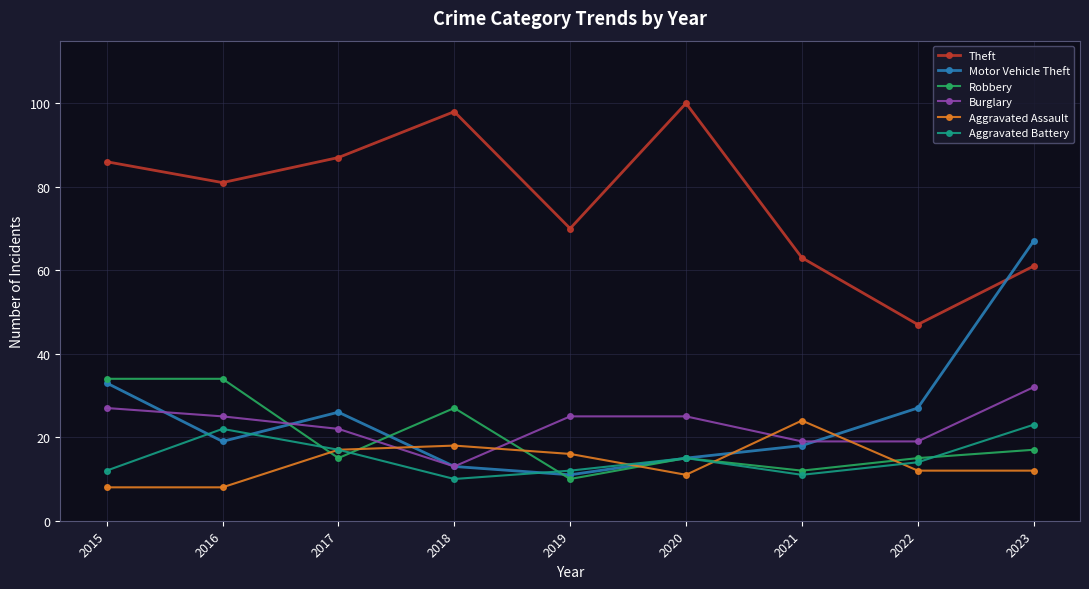

Is the value of Aggravated Battery at 2023 greater than the value of Theft at 2019?

No